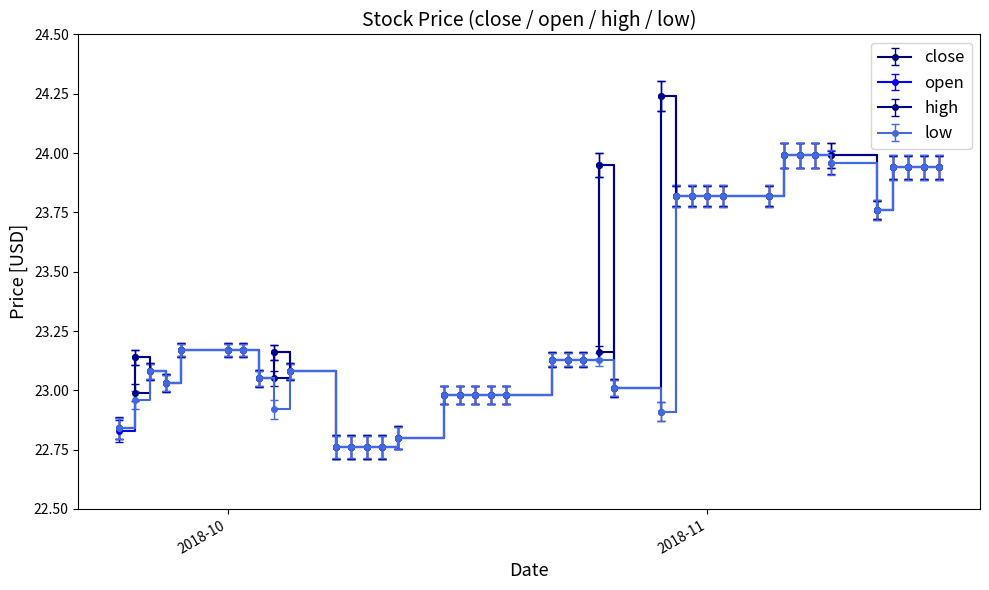

What are all the series names shown in the legend?

close, open, high, low